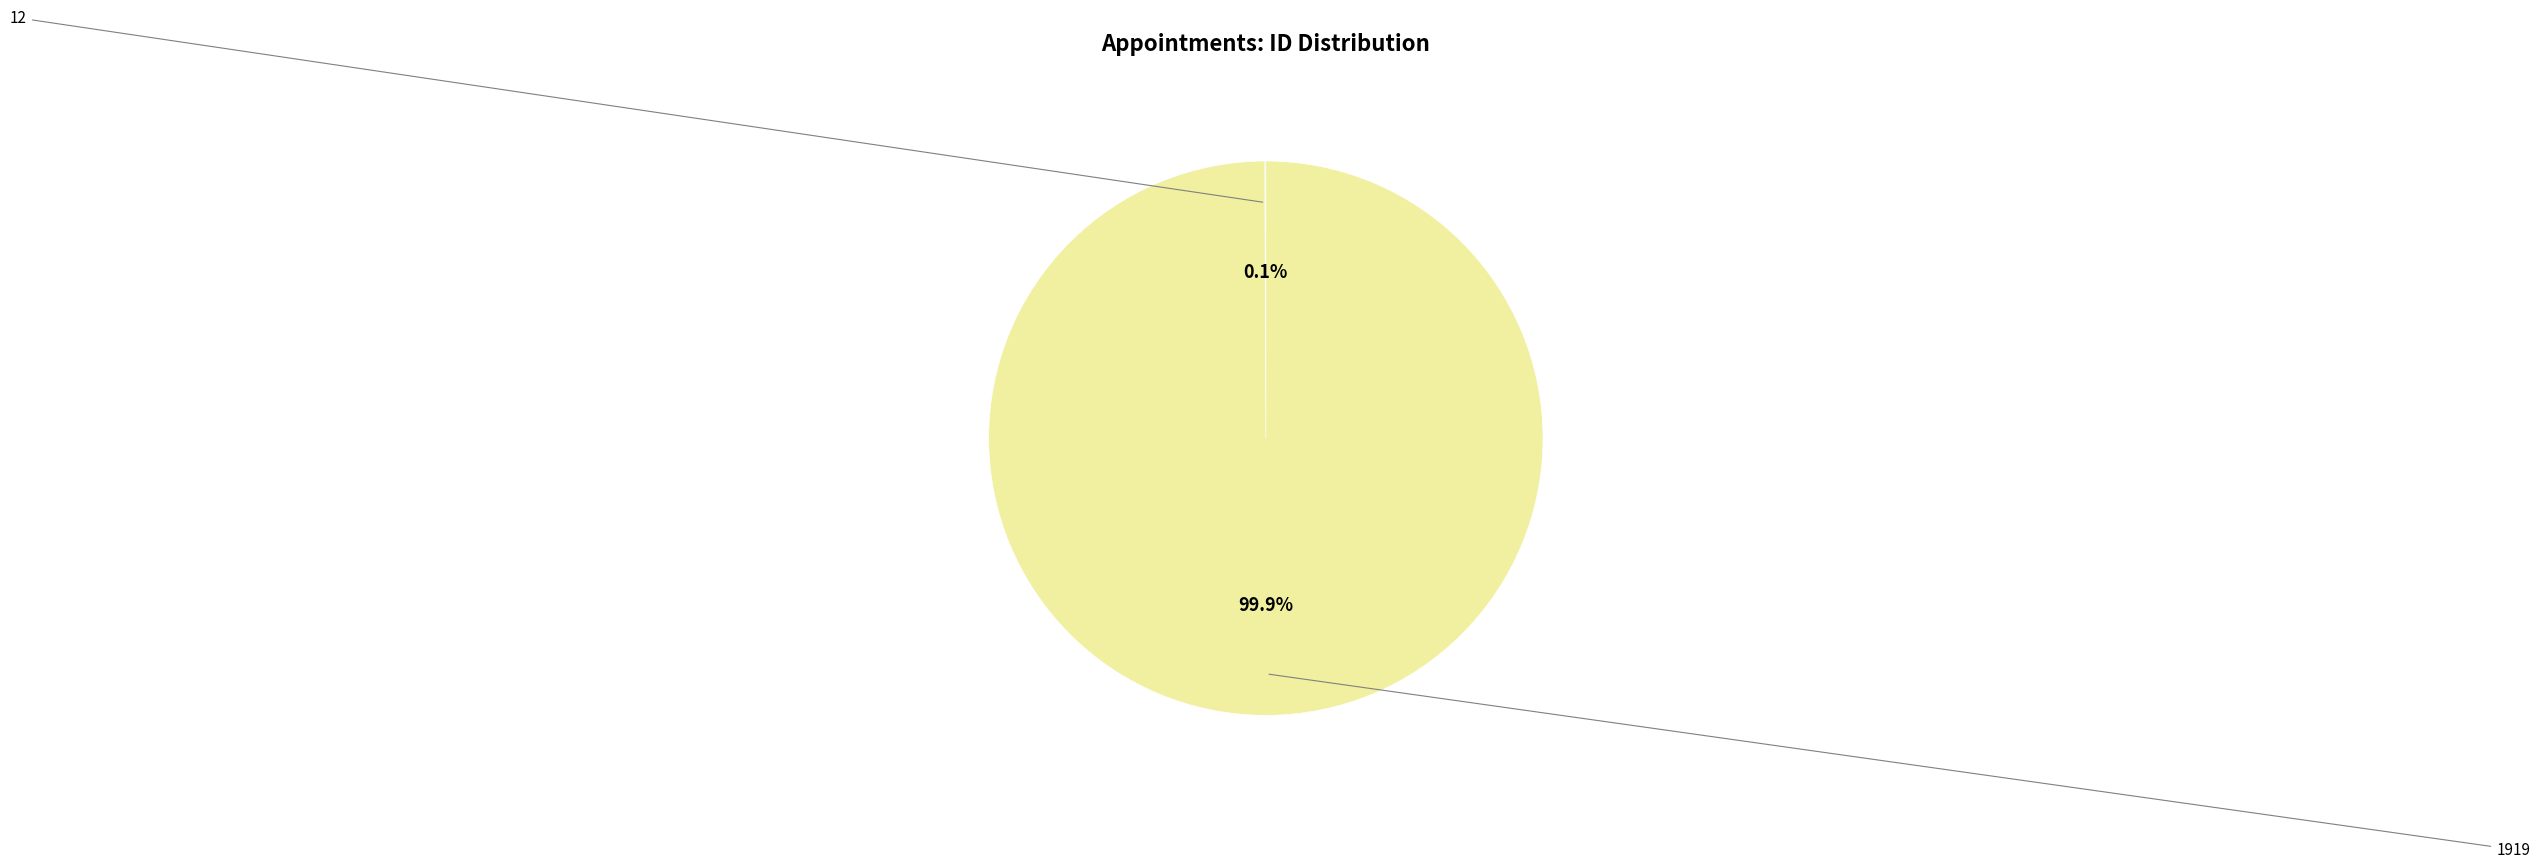

Is there any slice that represents more than half of the pie?

Yes